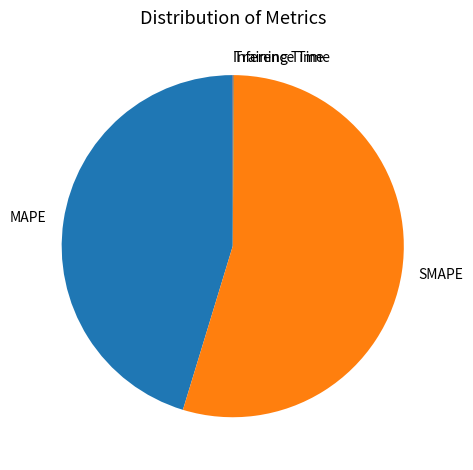

What is the majority slice?

SMAPE